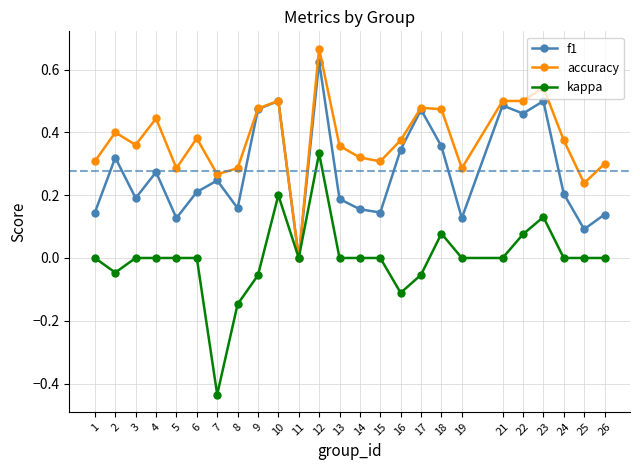

What is the sum of all f1 values?

6.9